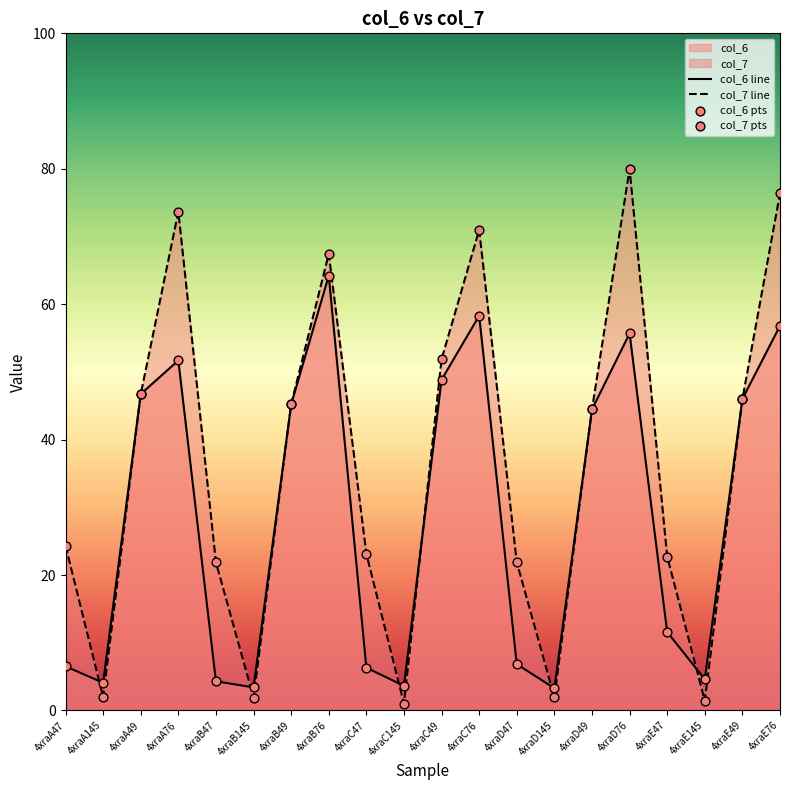

Which series contains the lowest Y value?

col_7